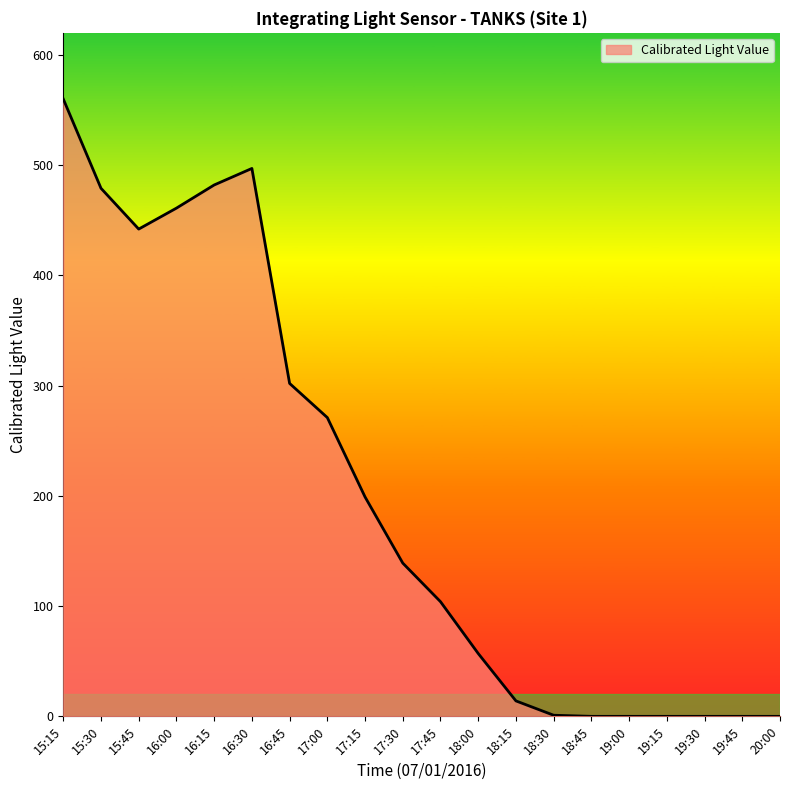

The value at 19:30 is 313. True or false?

False